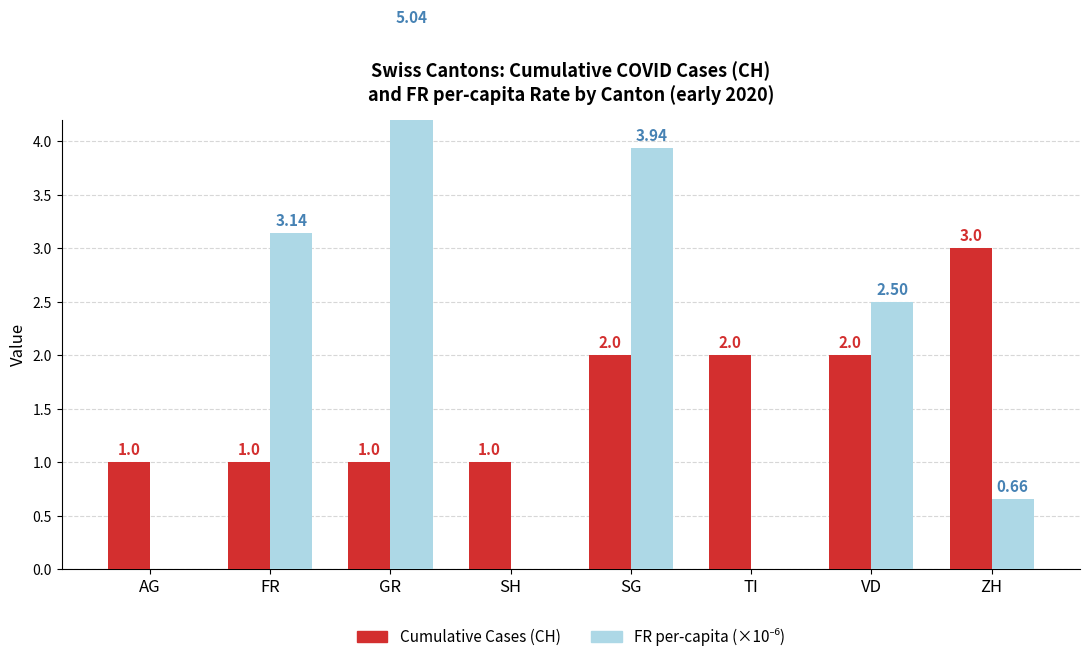

Which series has the largest range (max minus min)?

FR per-capita (×10⁻⁶)